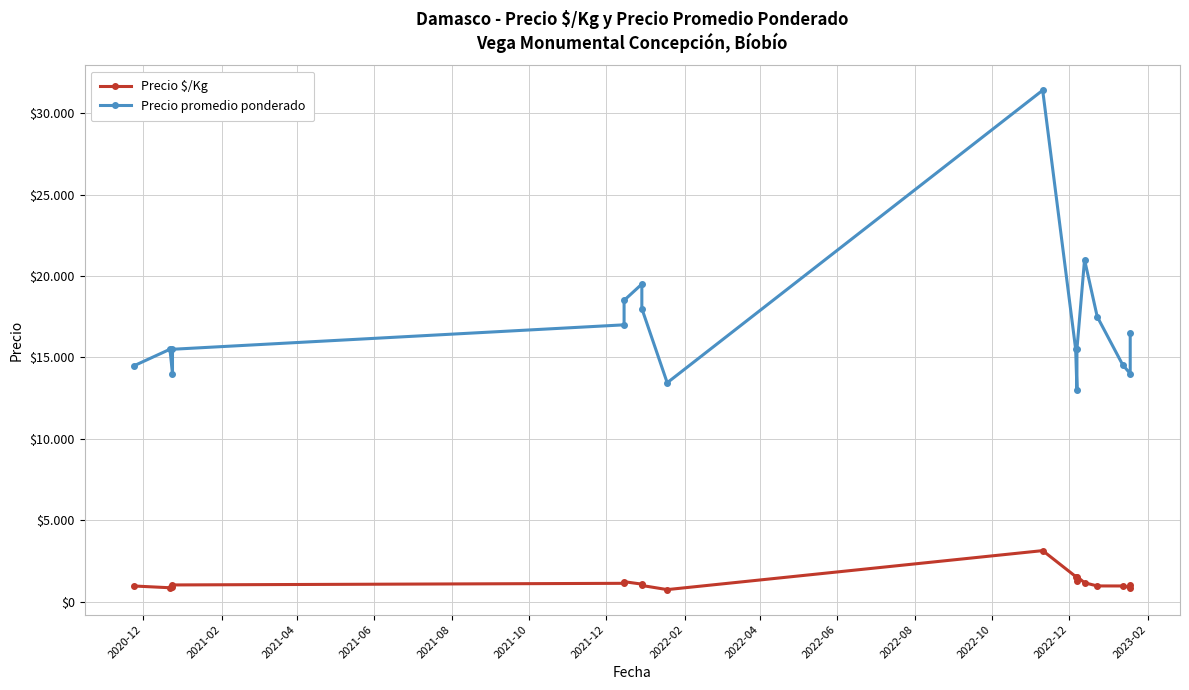

What is the highest value of the Precio $/Kg series?

3140